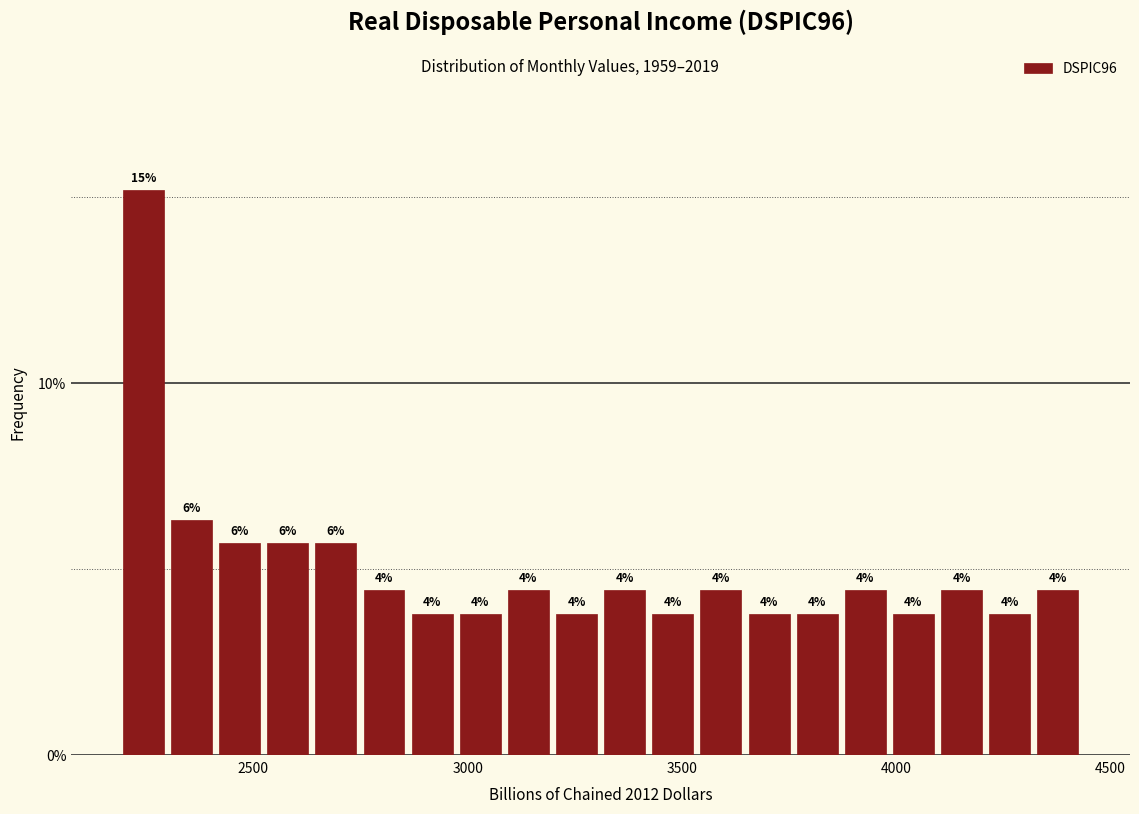

Around what value on the x-axis is the tallest bar? Give the approximate position of its centre, as read against the axis.

2250